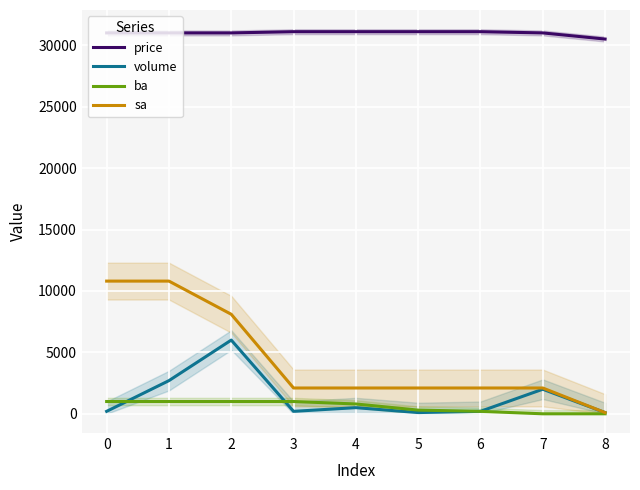

Where is ba nearest to the value 500?

5